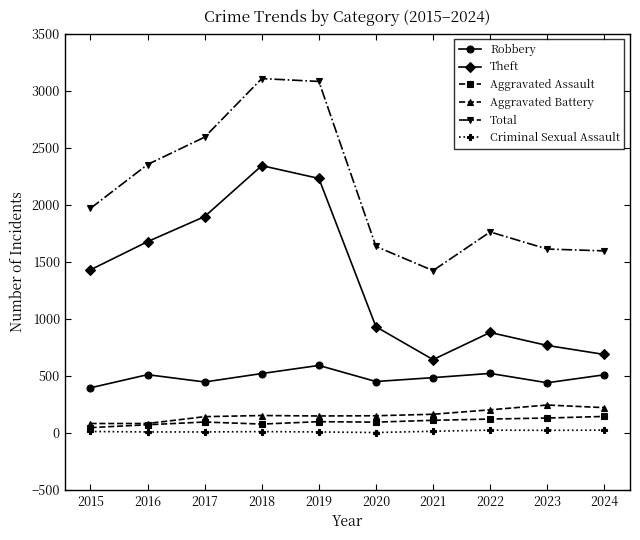

Which series has the largest total across all categories?

Total